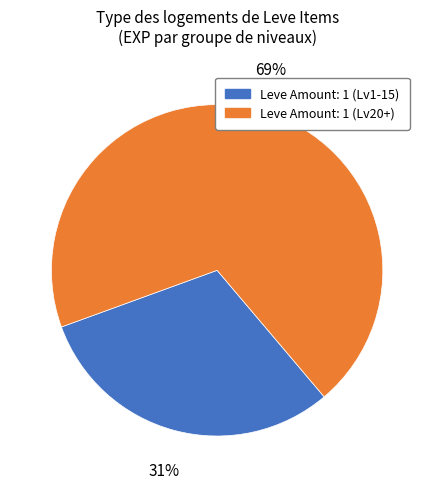

Does Leve Amount: 1 (Lv20+) account for over 50% of the chart?

Yes